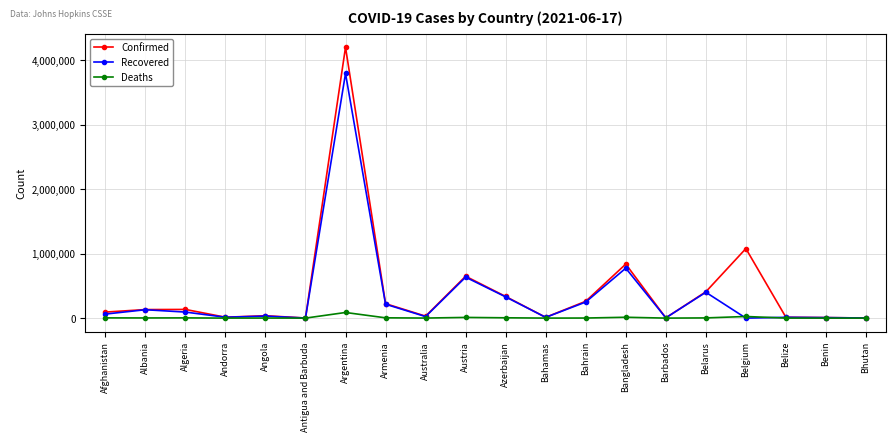

Rank the series by their maximum value, from lowest to highest.

Deaths, Recovered, Confirmed